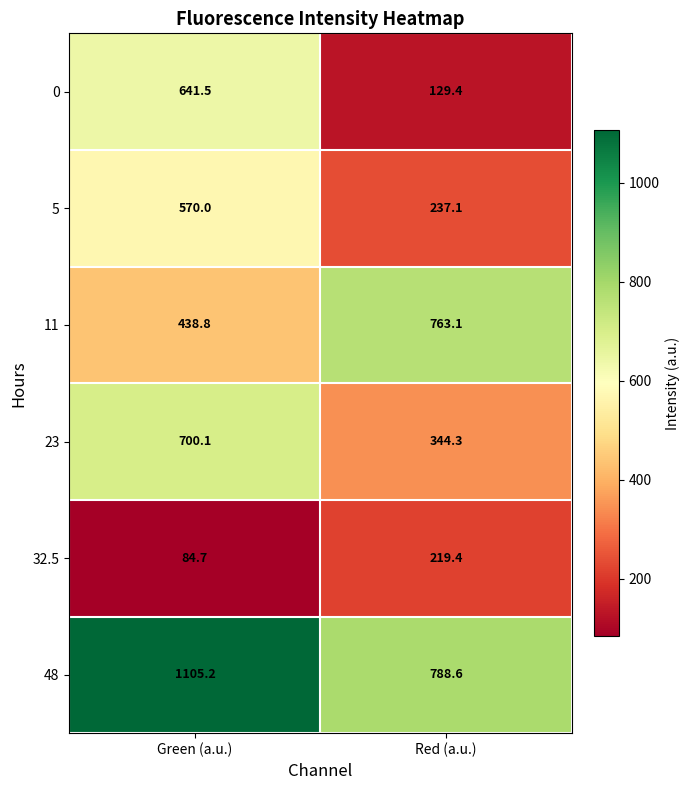

Count the number of data series in this chart.

6